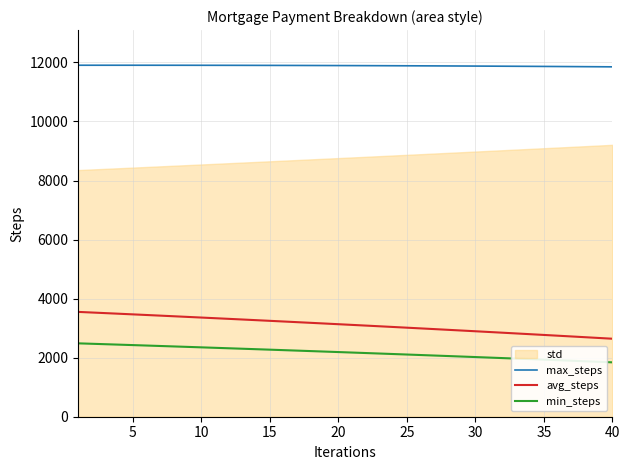

What is the difference between the maximum and minimum values in the max_steps series?

54.5